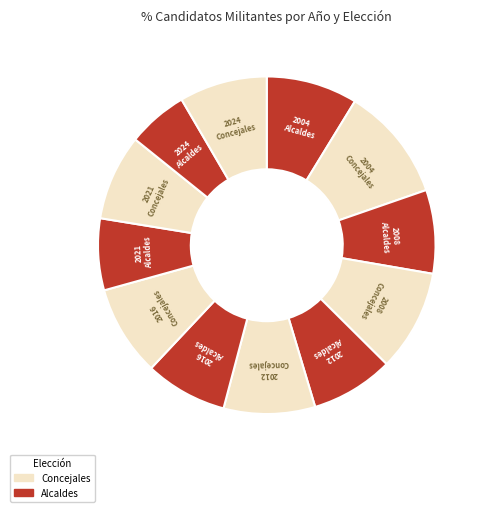

How many slices are in this pie chart?

12